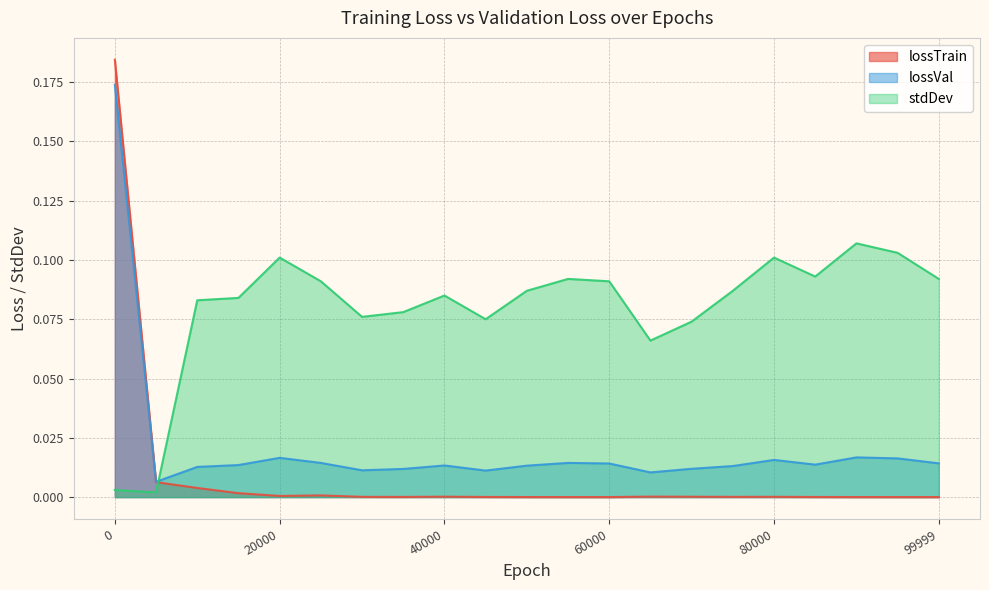

Rank the series at 70000 from highest to lowest value.

stdDev, lossVal, lossTrain